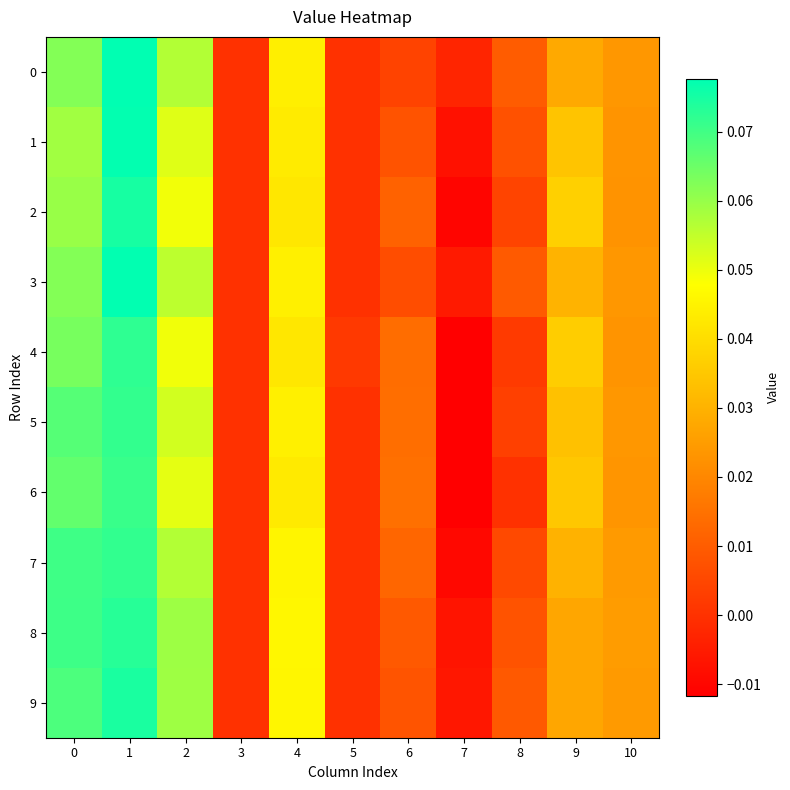

Which series changed the most between 3 and 9?

2